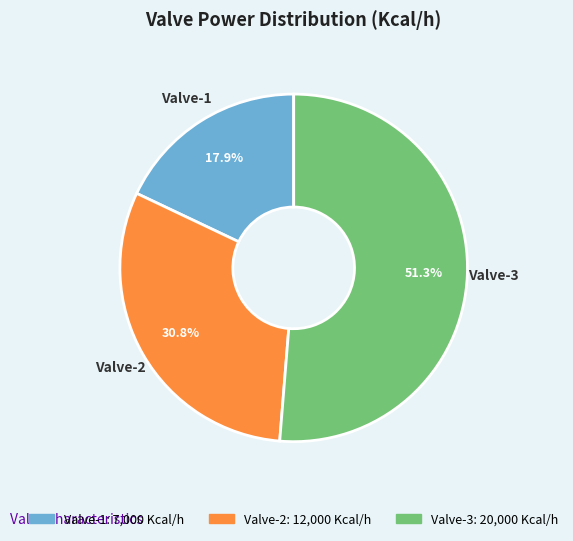

To the nearest percent, what portion does Valve-2 represent?

31%